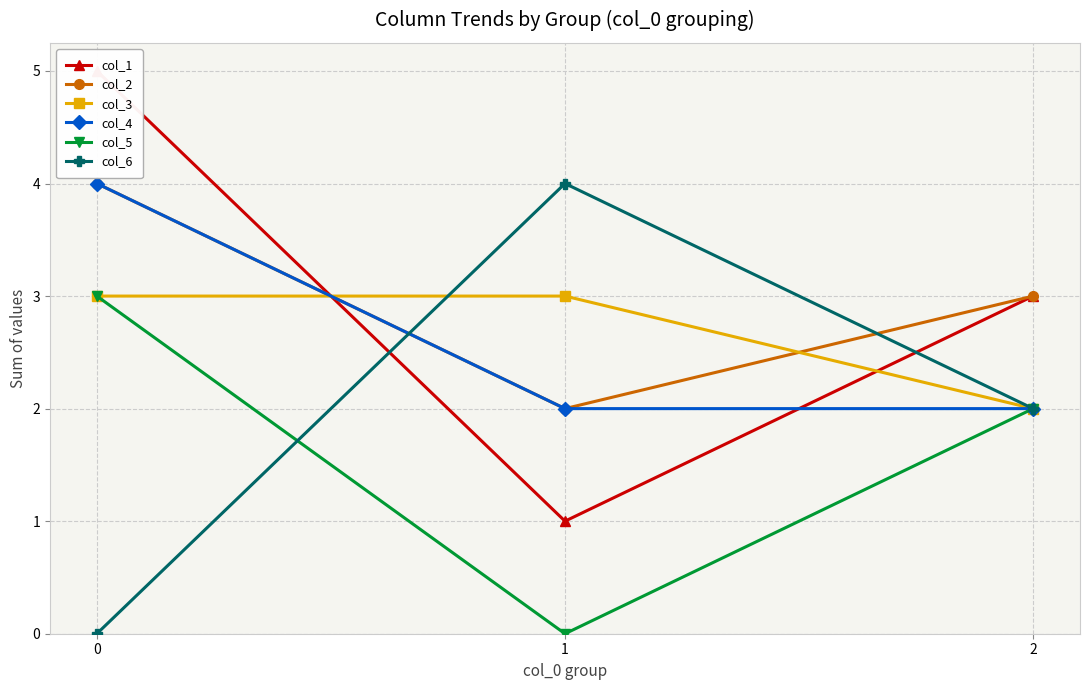

What is the sum of the col_5 values at 1 and 0?

3